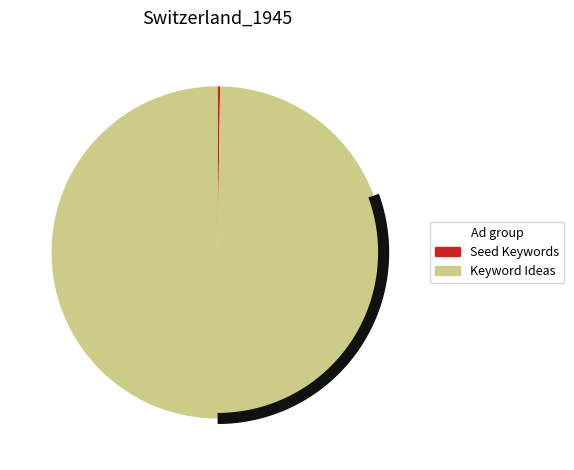

Is Seed Keywords the majority of the pie?

No